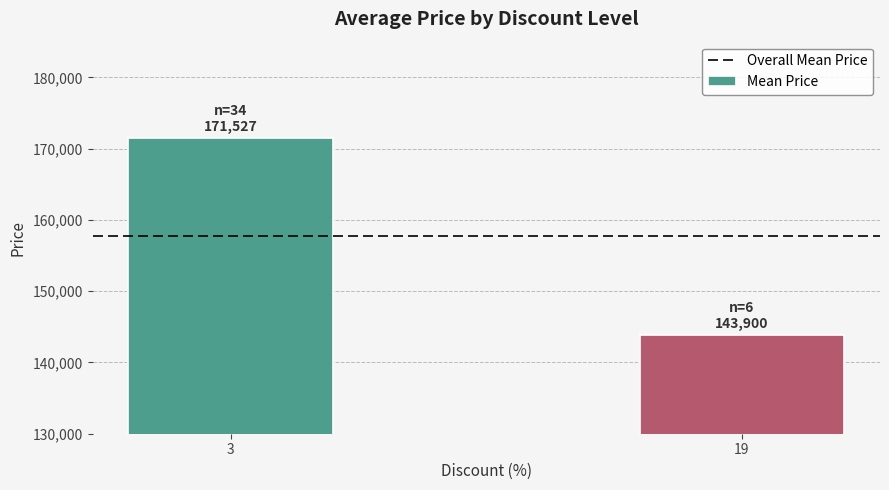

Rank the categories by value from highest to lowest.

3, 19